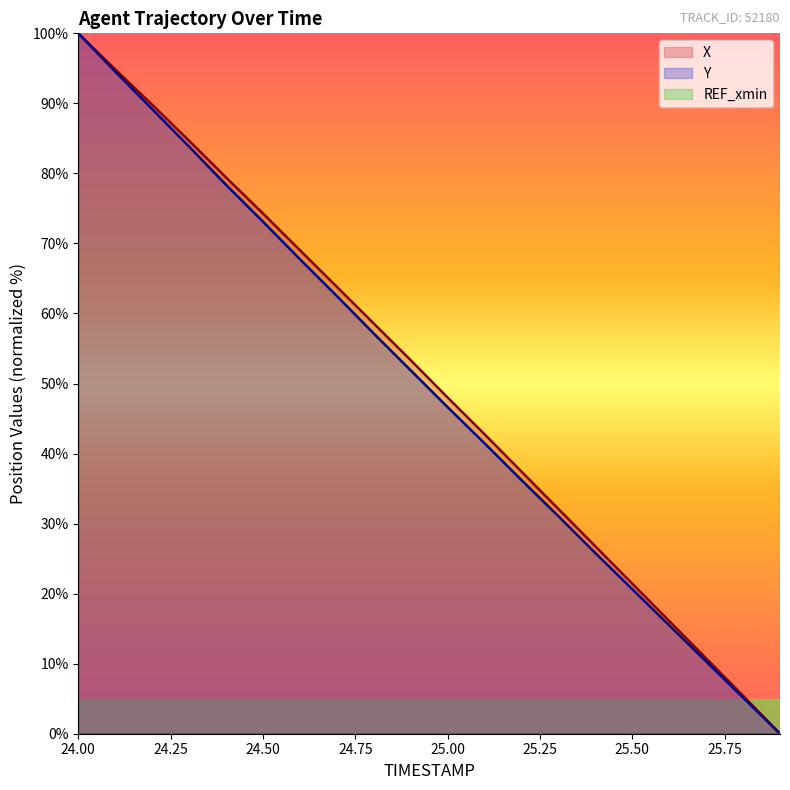

At which label does X reach its minimum?

25.9